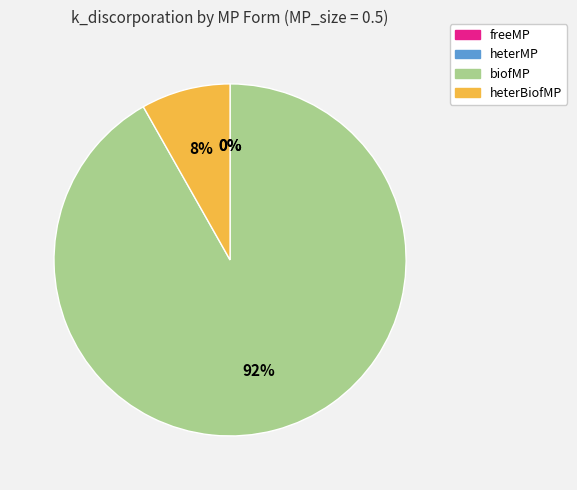

Which category has the biggest portion of the pie?

biofMP